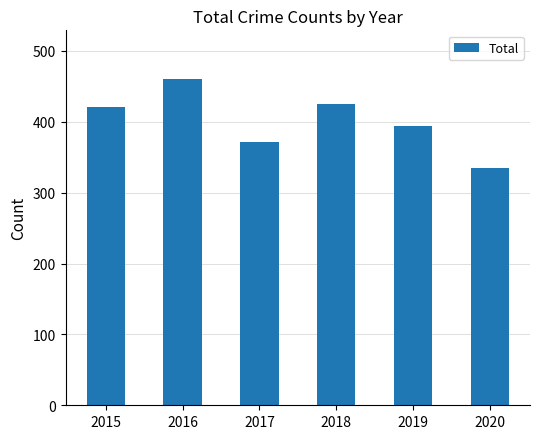

The value at 2018 is 425. True or false?

True